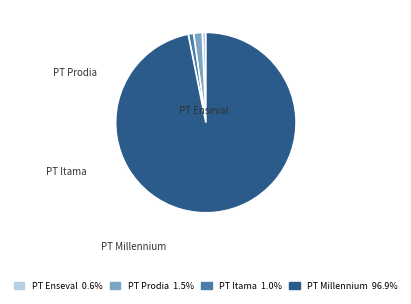

Rank the categories by value from highest to lowest.

PT Millennium Pharmacon International, PT Prodia Widyahusada Tbk, PT Itama Ranoraya Tbk, PT Enseval Putera Megatrading Tbk